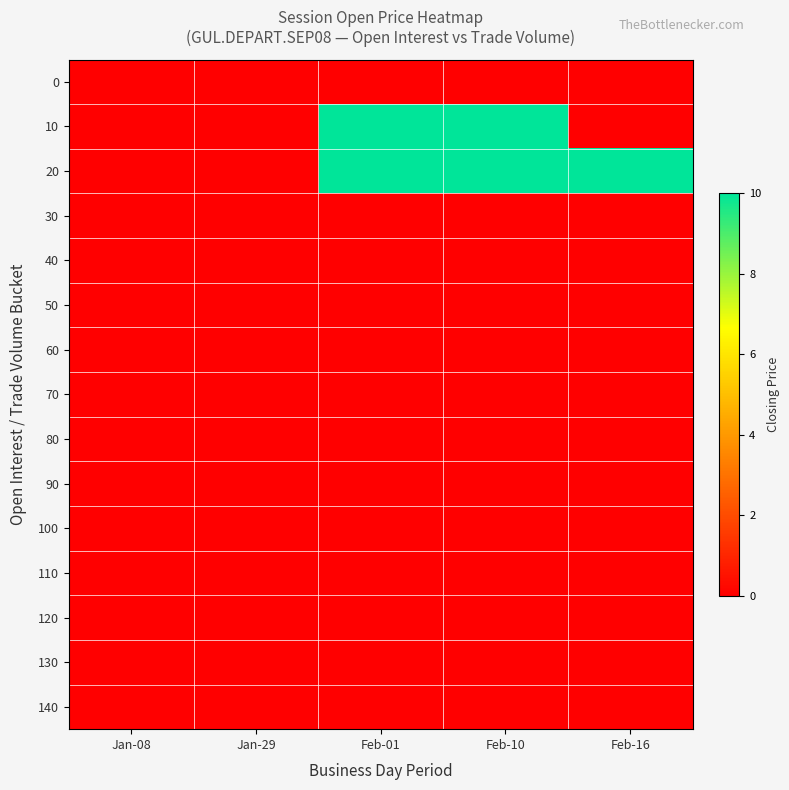

Reading left to right, transcribe all the data shown in this chart.

0: Jan-08=0	Jan-29=0	Feb-01=0	Feb-10=0	Feb-16=0
10: Jan-08=0	Jan-29=0	Feb-01=10	Feb-10=10	Feb-16=0
20: Jan-08=0	Jan-29=0	Feb-01=10	Feb-10=10	Feb-16=10
30: Jan-08=0	Jan-29=0	Feb-01=0	Feb-10=0	Feb-16=0
40: Jan-08=0	Jan-29=0	Feb-01=0	Feb-10=0	Feb-16=0
50: Jan-08=0	Jan-29=0	Feb-01=0	Feb-10=0	Feb-16=0
60: Jan-08=0	Jan-29=0	Feb-01=0	Feb-10=0	Feb-16=0
70: Jan-08=0	Jan-29=0	Feb-01=0	Feb-10=0	Feb-16=0
80: Jan-08=0	Jan-29=0	Feb-01=0	Feb-10=0	Feb-16=0
90: Jan-08=0	Jan-29=0	Feb-01=0	Feb-10=0	Feb-16=0
100: Jan-08=0	Jan-29=0	Feb-01=0	Feb-10=0	Feb-16=0
110: Jan-08=0	Jan-29=0	Feb-01=0	Feb-10=0	Feb-16=0
120: Jan-08=0	Jan-29=0	Feb-01=0	Feb-10=0	Feb-16=0
130: Jan-08=0	Jan-29=0	Feb-01=0	Feb-10=0	Feb-16=0
140: Jan-08=0	Jan-29=0	Feb-01=0	Feb-10=0	Feb-16=0